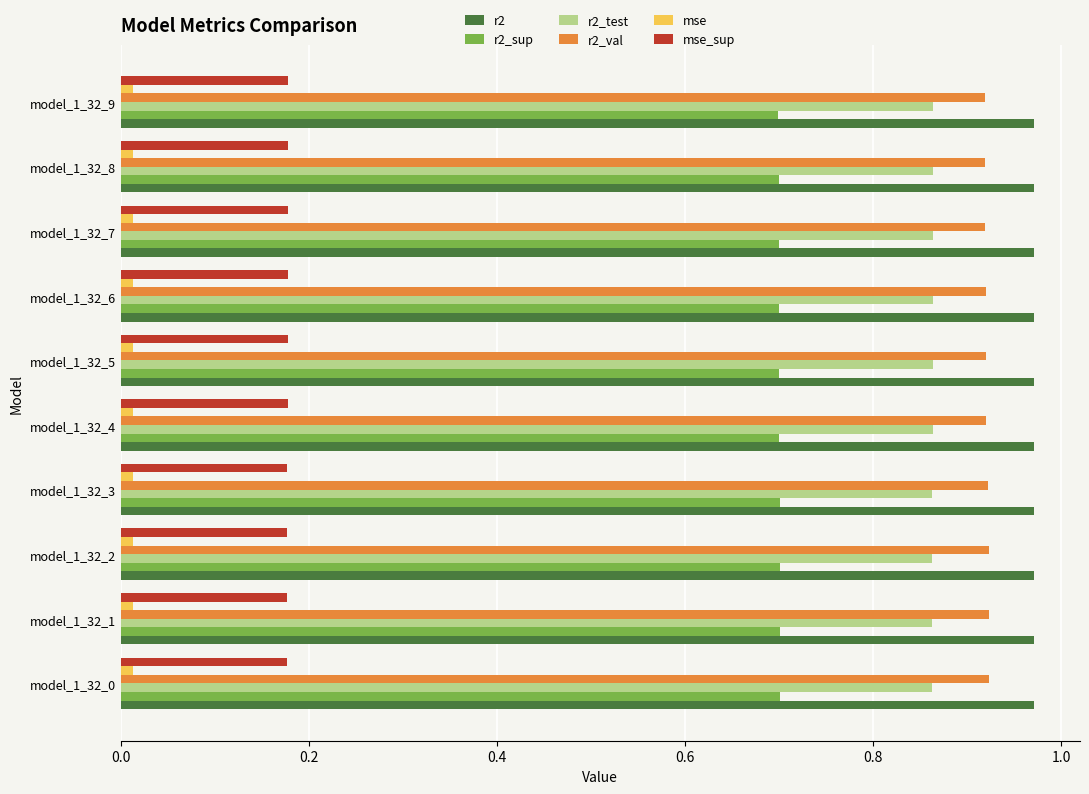

True or false: r2_sup has a value of 1.2 at model_1_32_5.

False